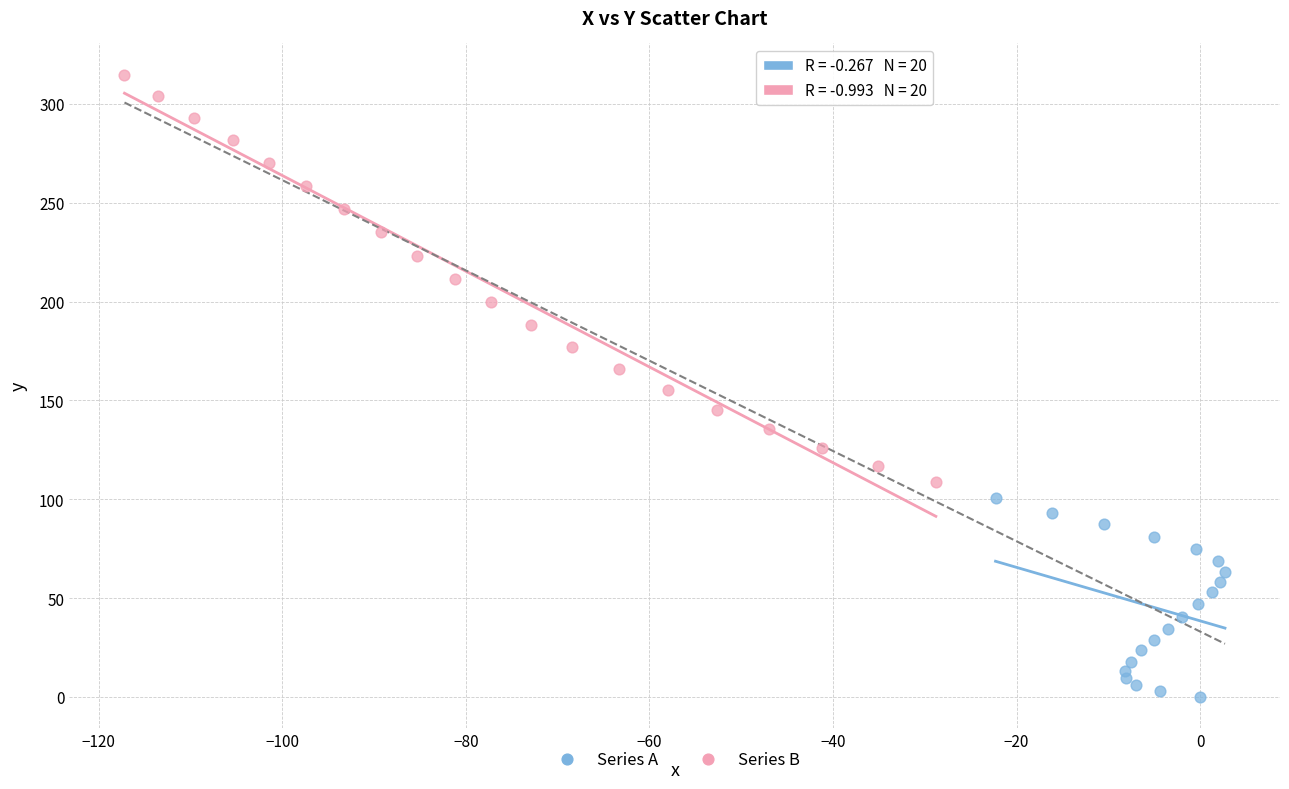

Which series reaches the minimum Y coordinate?

Series A